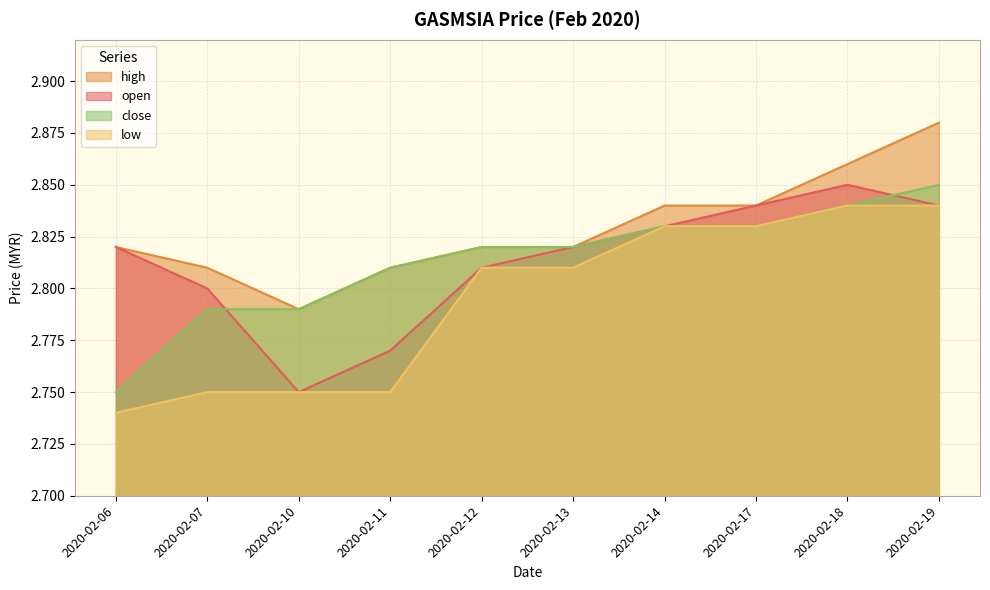

True or false: close has a value of 2.9 at 2020-02-19.

True